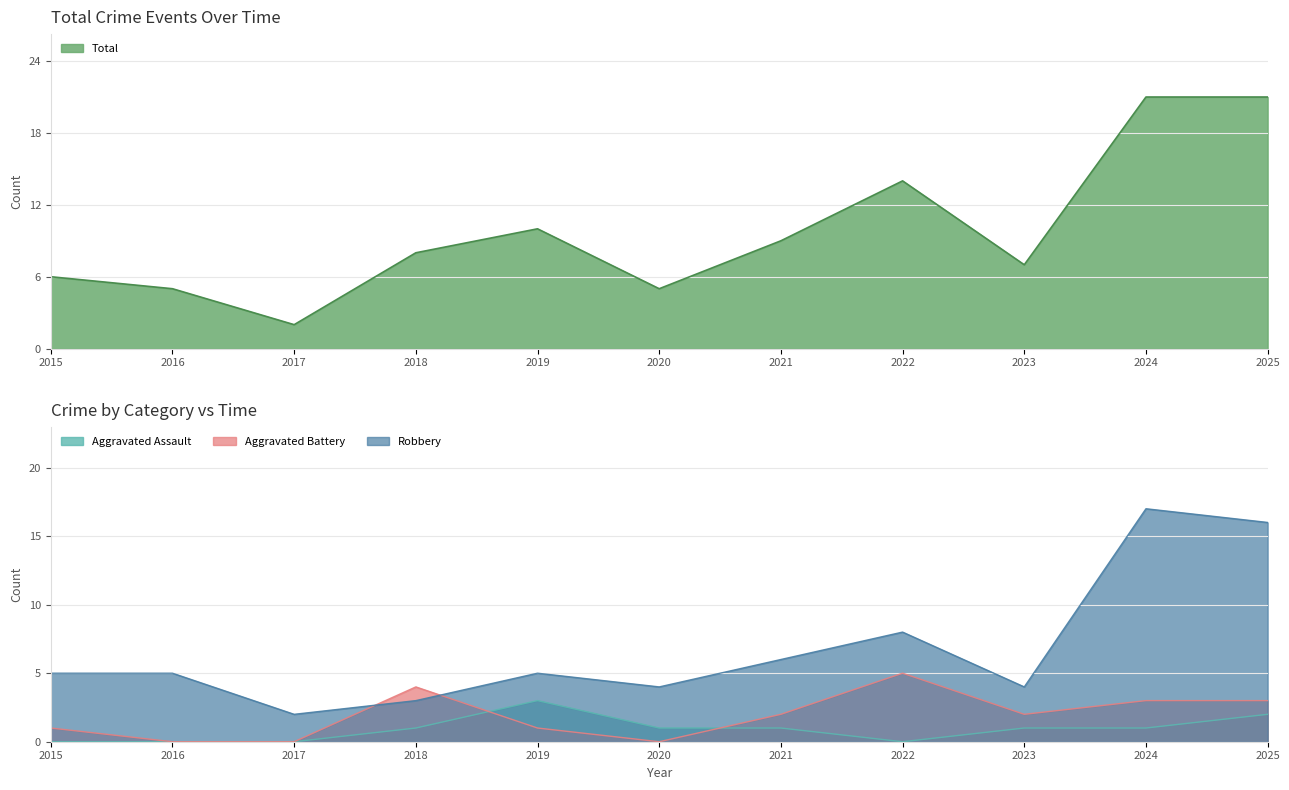

What is the value of the Total point at the 2nd from the left?

5